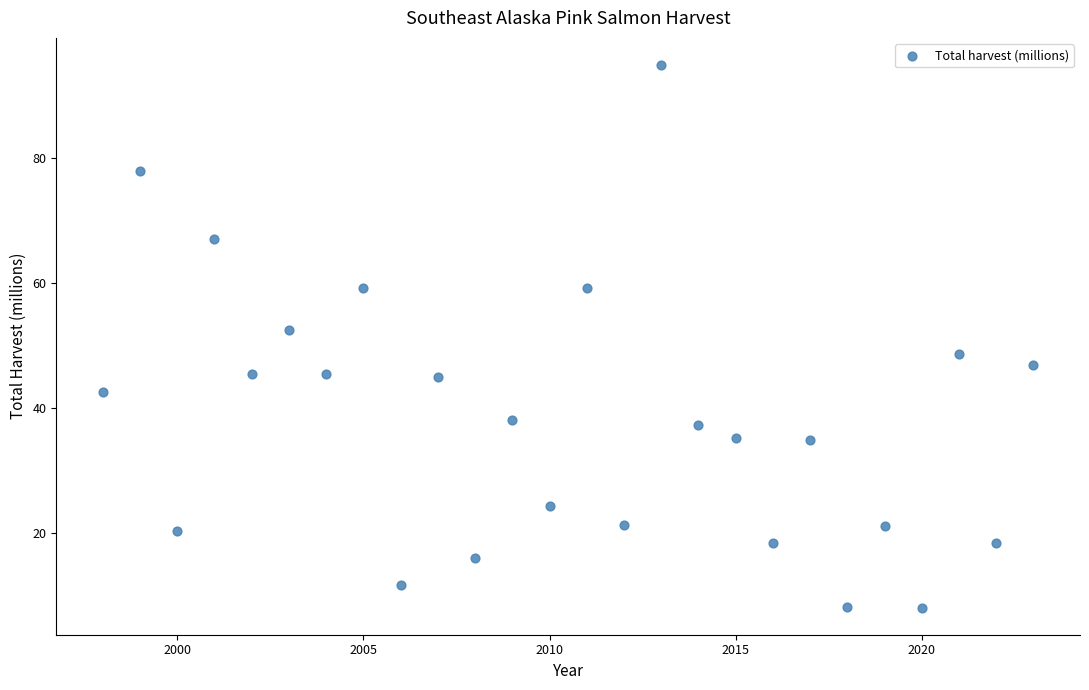

What is the range of Y values (max minus min)?

86.7